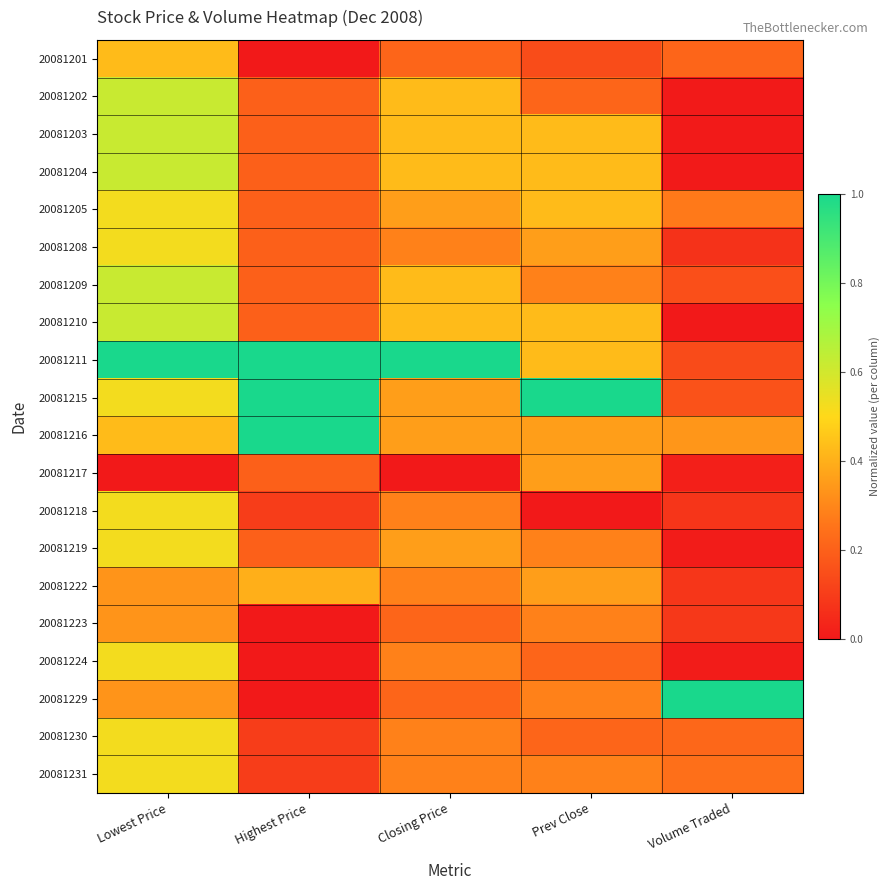

At how many categories does at least one series exceed 0?

5